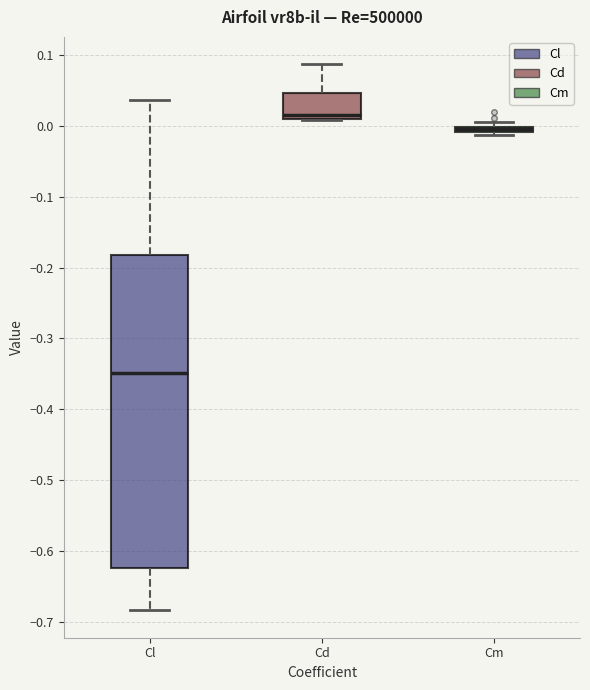

Where does the upper whisker of the box for Cd end on the y-axis? The values are not printed on the chart, so give them approximately, as read against the axis.

0.09